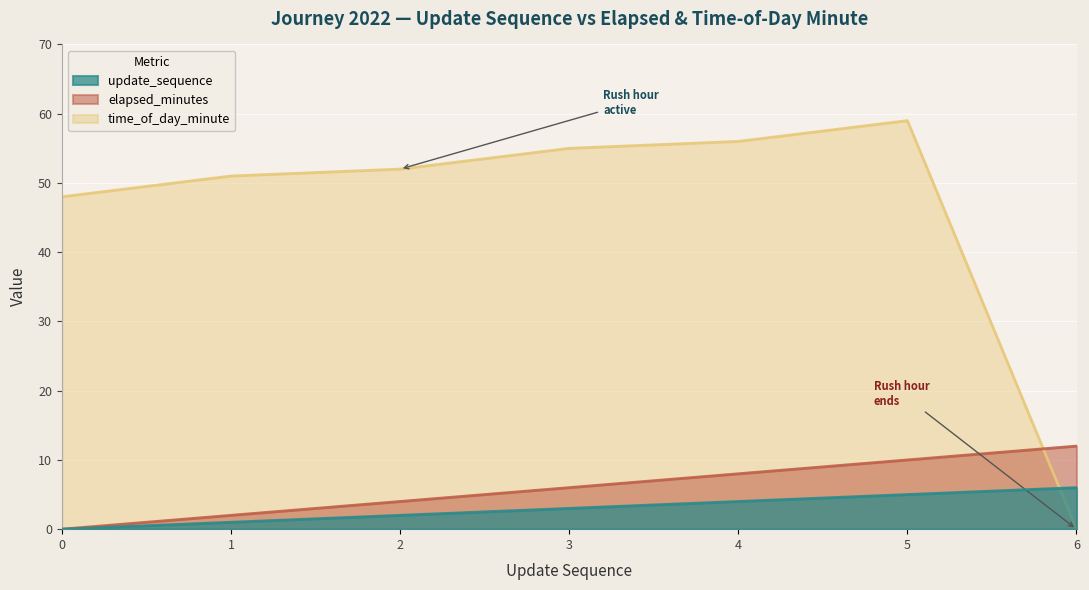

What is the value of the elapsed_minutes point at the 3rd from the left?

4